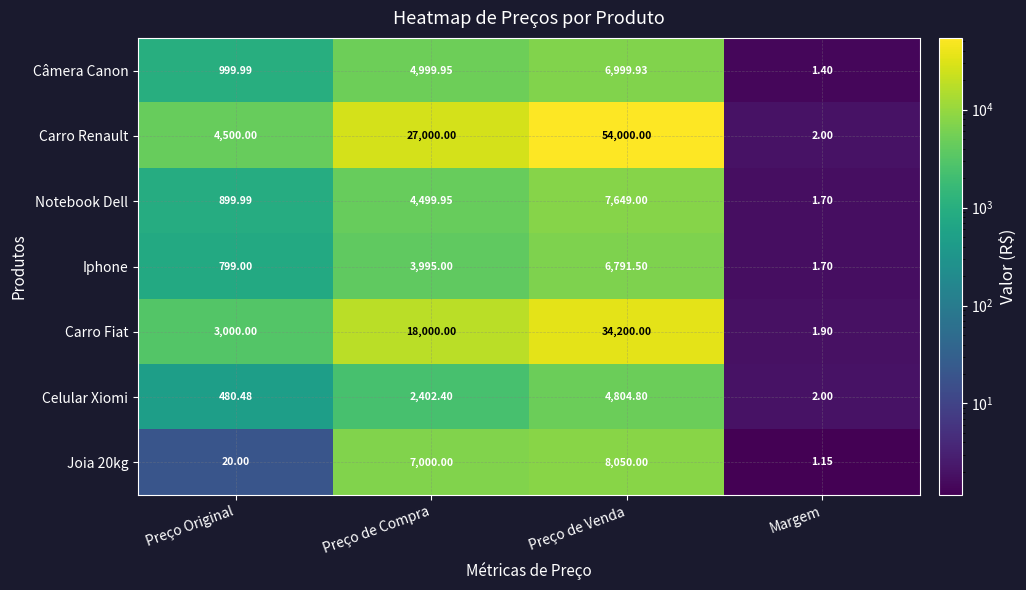

How many categories are shown in the chart?

4